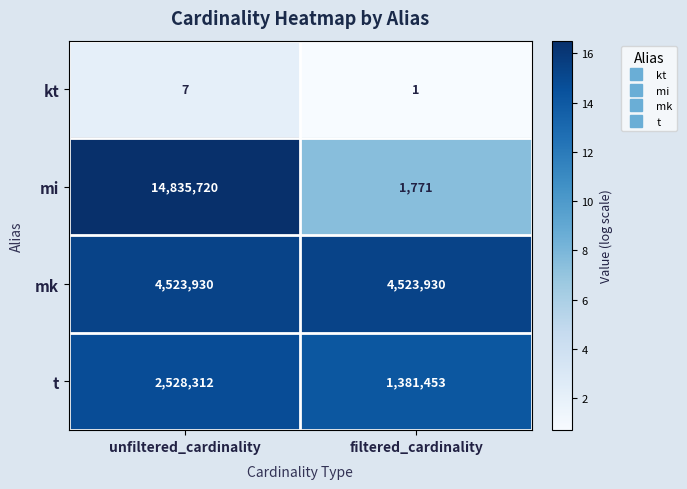

Between unfiltered_cardinality and filtered_cardinality, which series saw the biggest shift?

mi